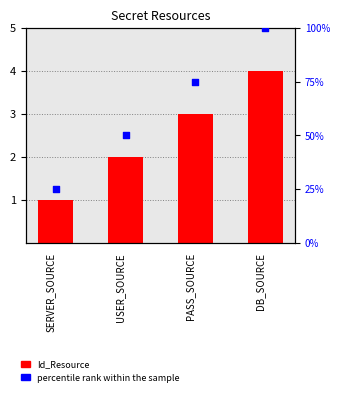

Which series has the largest Y range (max minus min)?

percentile rank within the sample